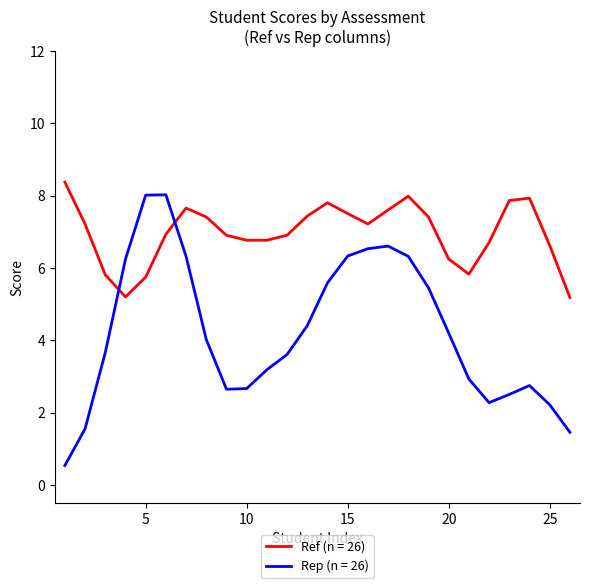

What is the smallest value displayed?

0.5